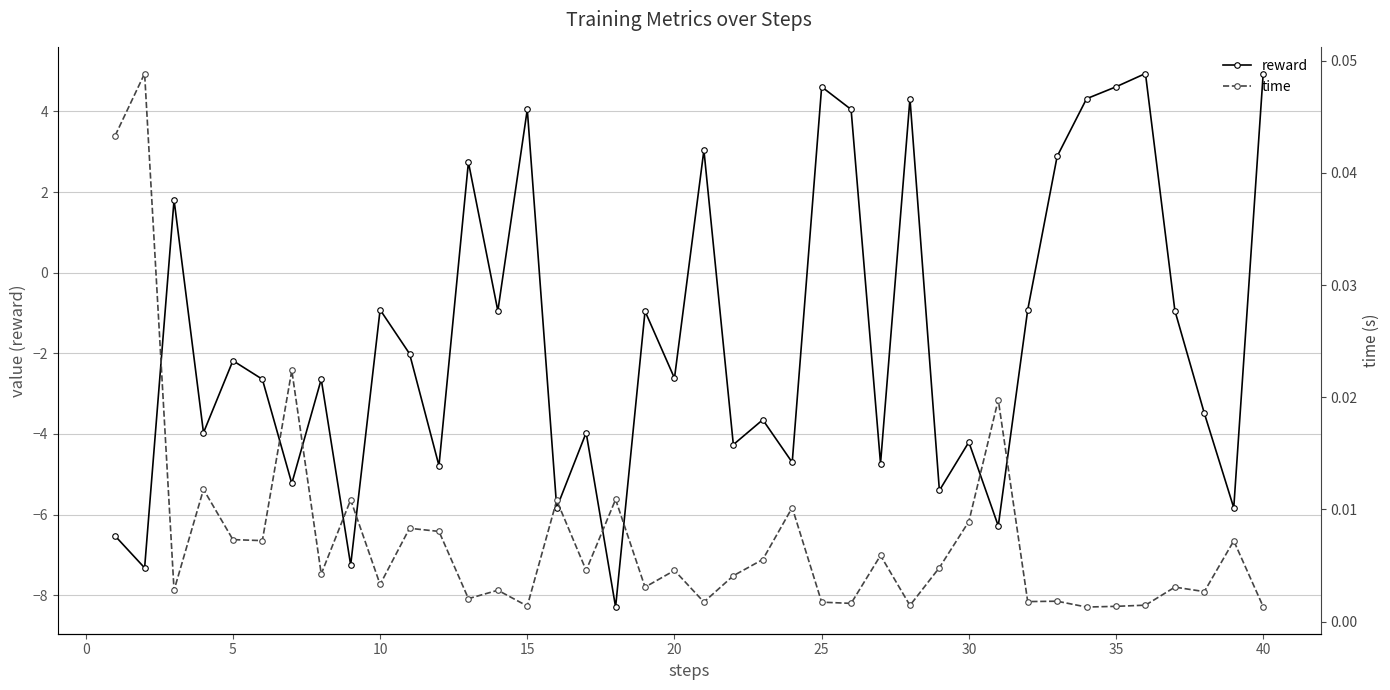

Reading left to right, what are all the values shown in this chart?

reward: -6.5	-7.3	1.8	-4.0	-2.2	-2.6	-5.2	-2.6	-7.3	-0.9	-2.0	-4.8	2.7	-0.9	4.0	-5.8	-4.0	-8.3	-1.0	-2.6	3.0	-4.3	-3.6	-4.7	4.6	4.0	-4.7	4.3	-5.4	-4.2	-6.3	-0.9	2.9	4.3	4.6	4.9	-0.9	-3.5	-5.8	4.9
time: 0.0	0.0	0.0	0.0	0.0	0.0	0.0	0.0	0.0	0.0	0.0	0.0	0.0	0.0	0.0	0.0	0.0	0.0	0.0	0.0	0.0	0.0	0.0	0.0	0.0	0.0	0.0	0.0	0.0	0.0	0.0	0.0	0.0	0.0	0.0	0.0	0.0	0.0	0.0	0.0